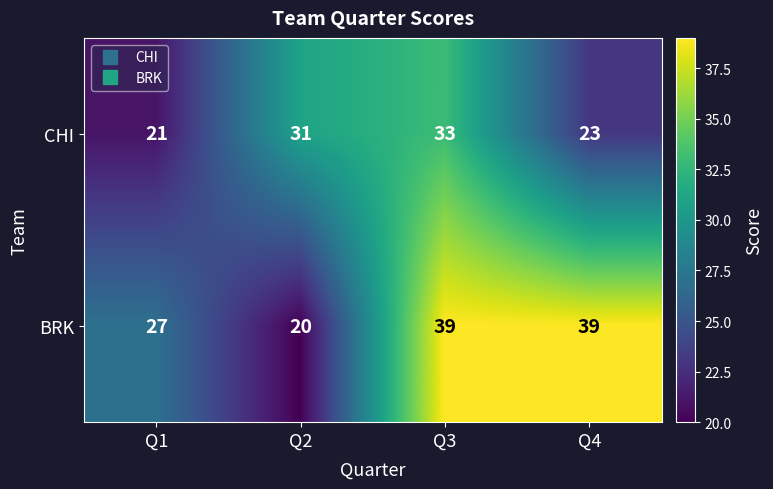

Which series has the largest range (max minus min)?

BRK